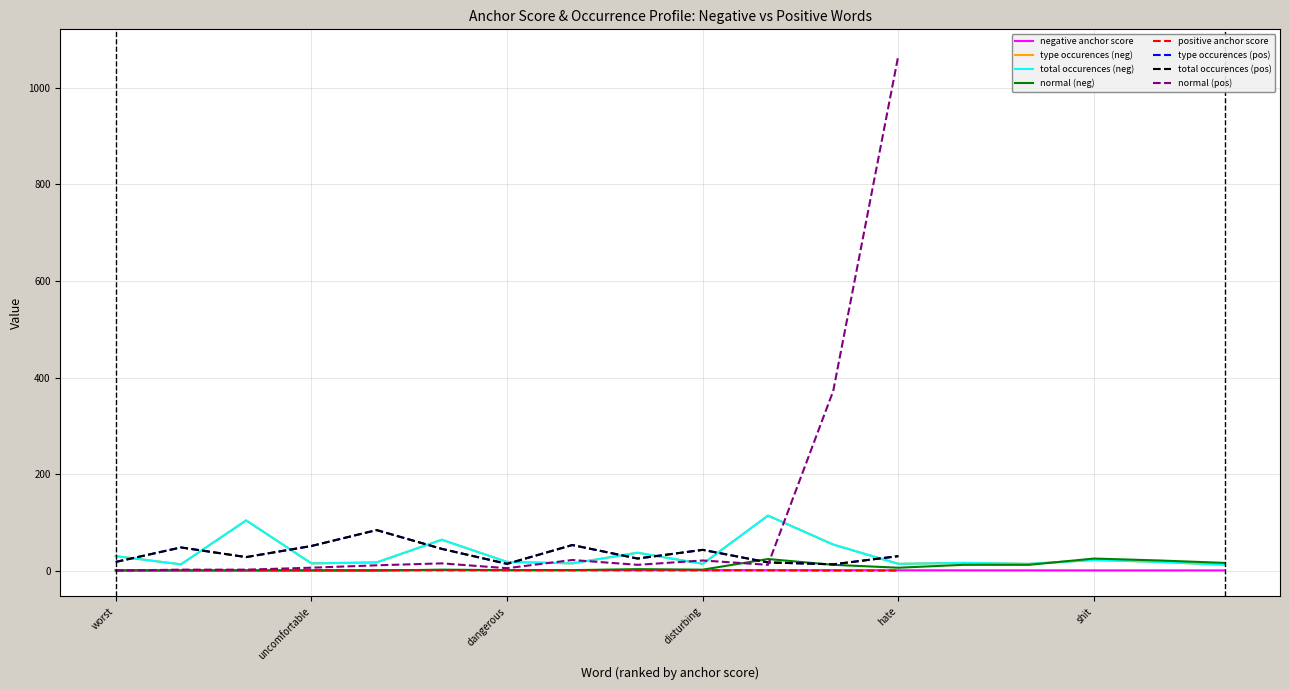

True or false: type occurences (neg) and negative anchor score cross at least once.

False